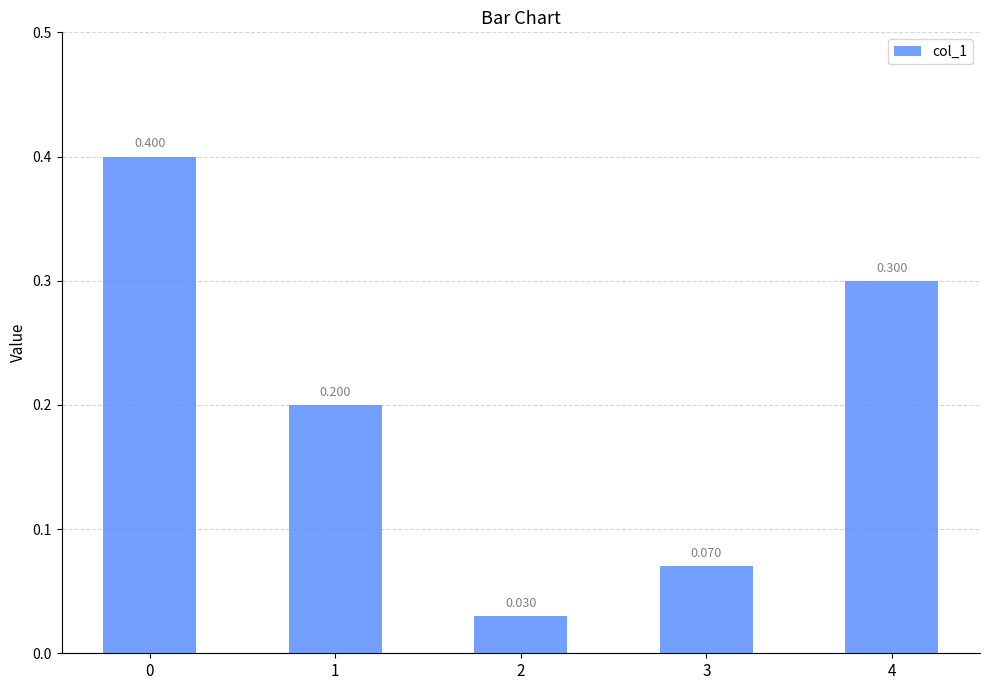

Rank the categories by value from highest to lowest.

0, 4, 1, 3, 2